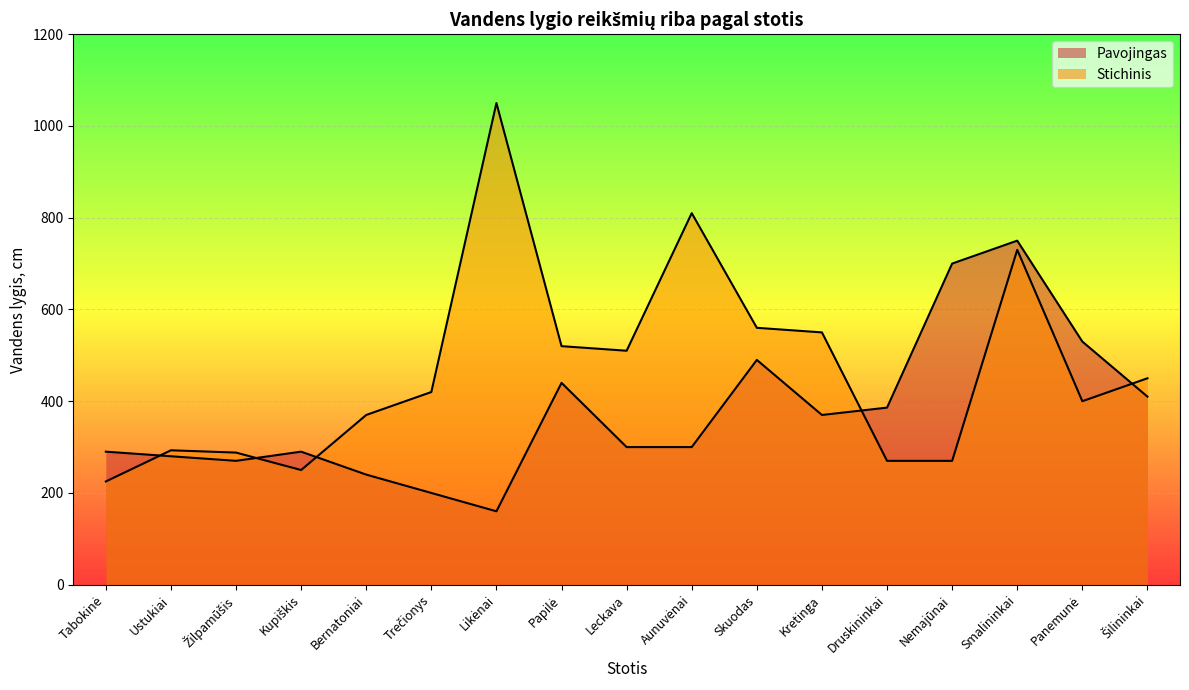

Does the chart display data point markers on the line(s)?

No